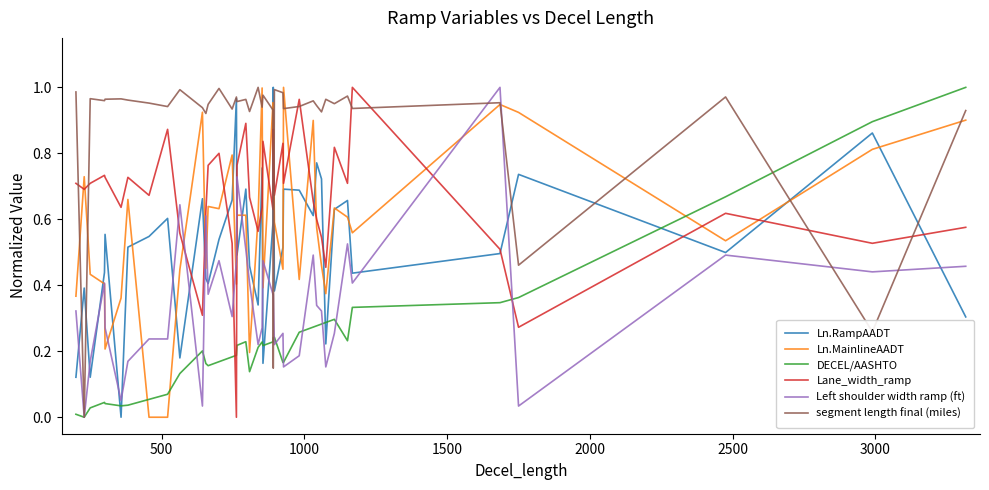

How many categories are shown in the chart?

40